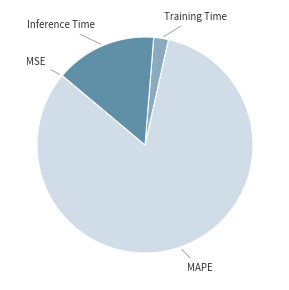

Is there any slice that represents more than half of the pie?

Yes